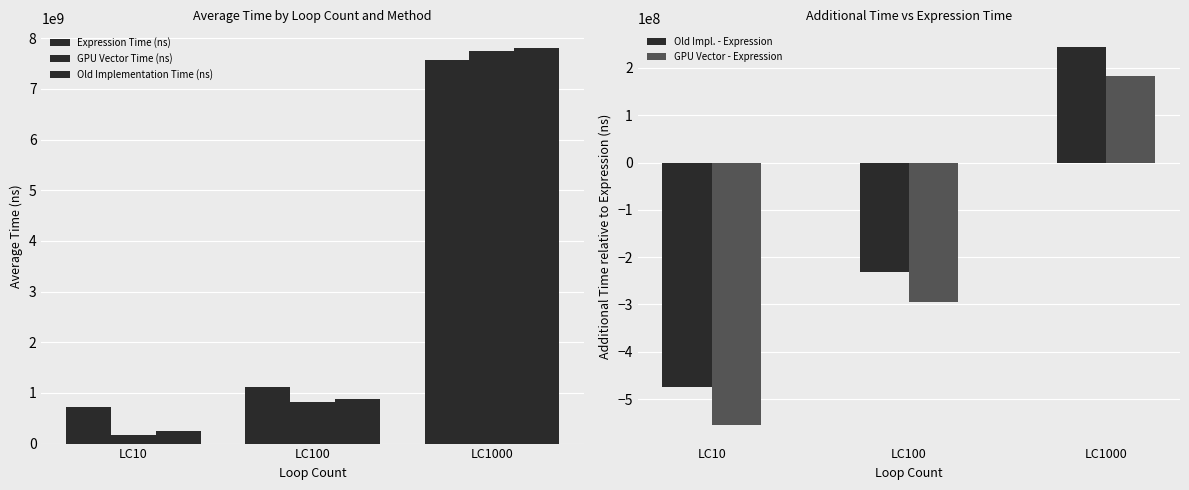

Which series has the largest total across all categories?

Expression Time (ns)